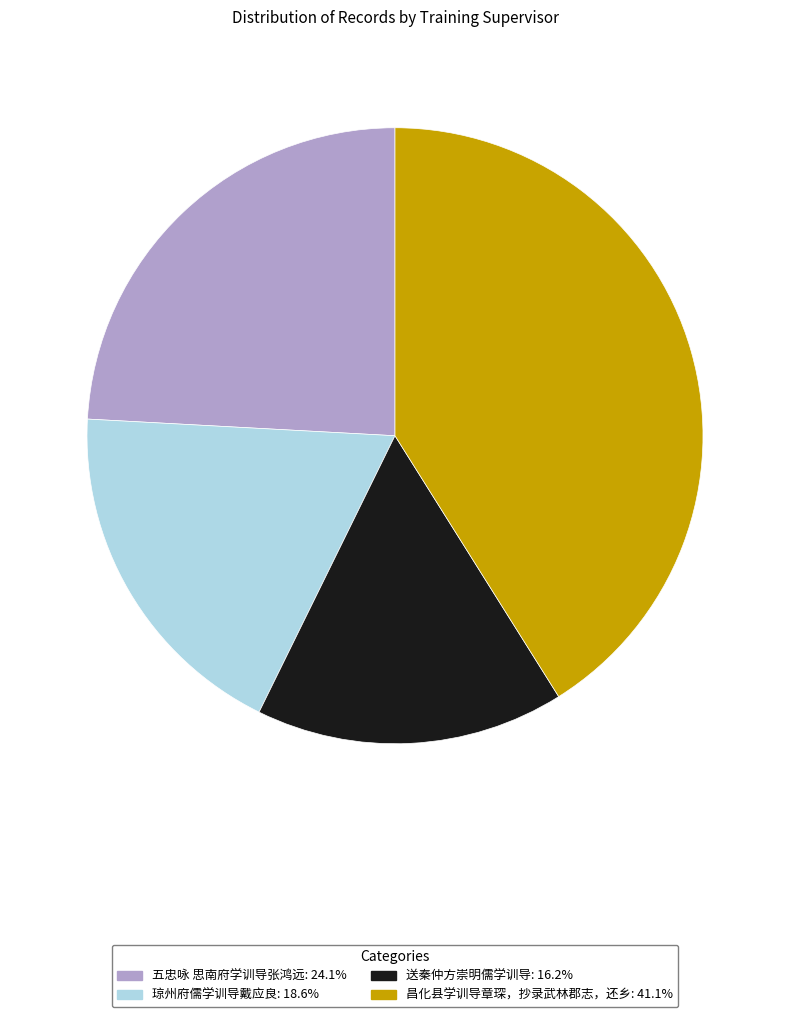

Is the sum of 琼州府儒学训导戴应良 and 五忠咏 思南府学训导张鸿远 greater than half?

No